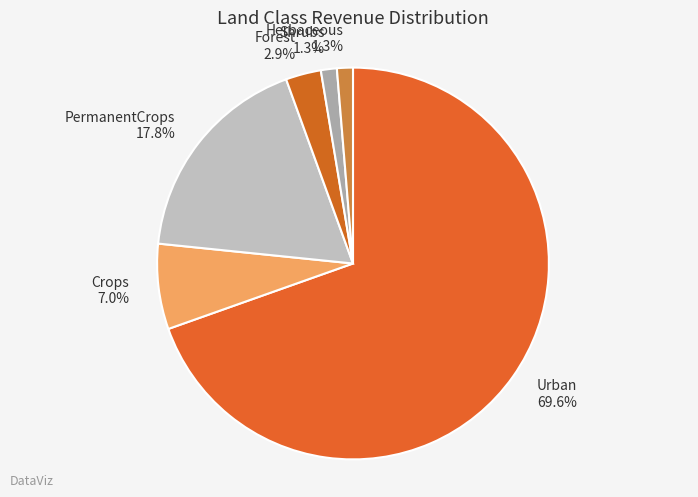

Between Herbaceous and Crops, which is larger?

Crops